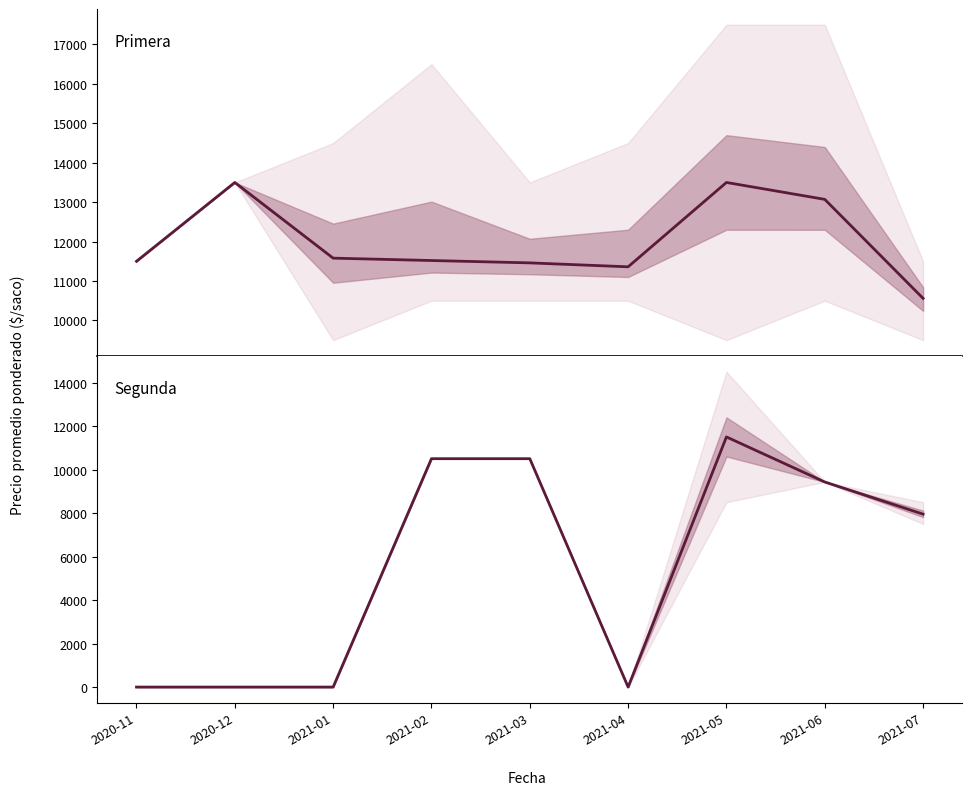

Between 2021-06 and 2021-04, which is larger?

2021-06